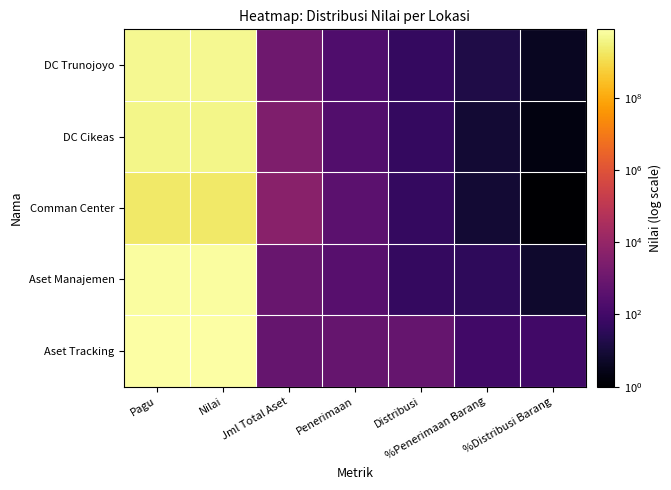

Rank the series at Jml Total Aset from lowest to highest value.

Aset Tracking, Aset Manajemen, DC Trunojoyo, DC Cikeas, Comman Center